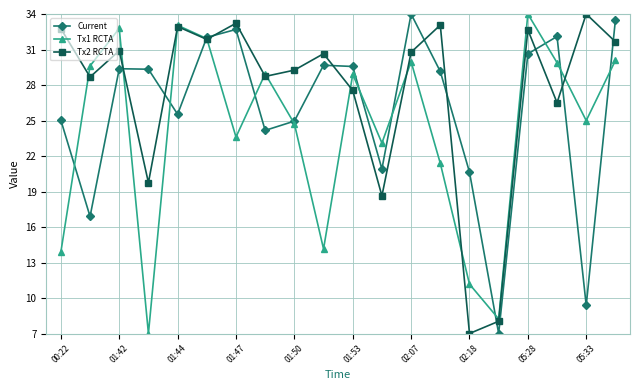

In Tx2 RCTA, how many points are higher than both neighbors (excluding endpoints)?

7